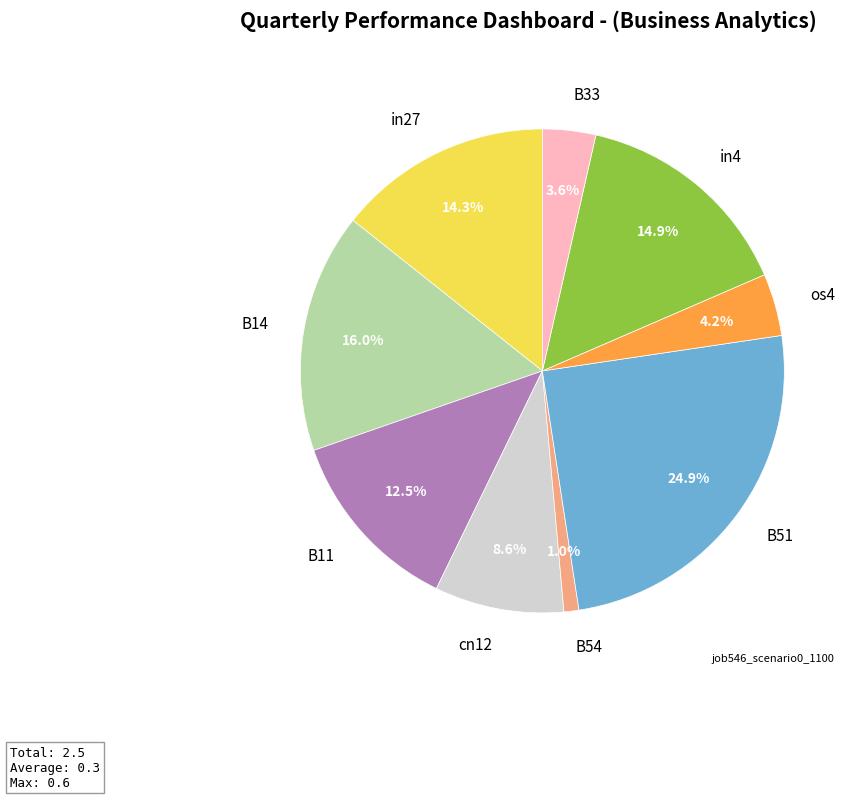

Which slice is the smallest?

B54